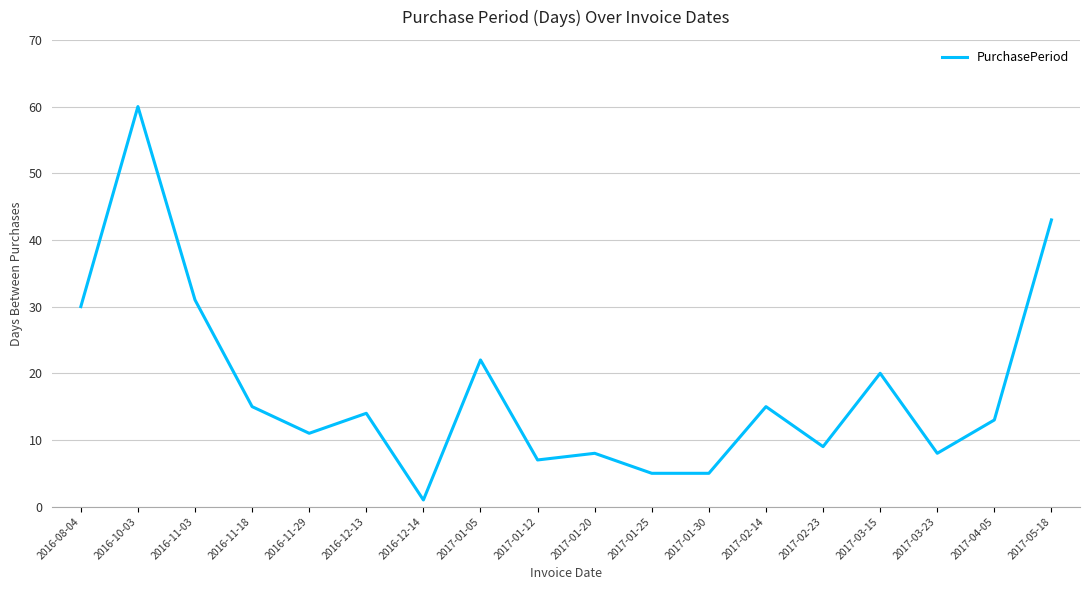

Which category has the highest value across all series?

2016-10-03